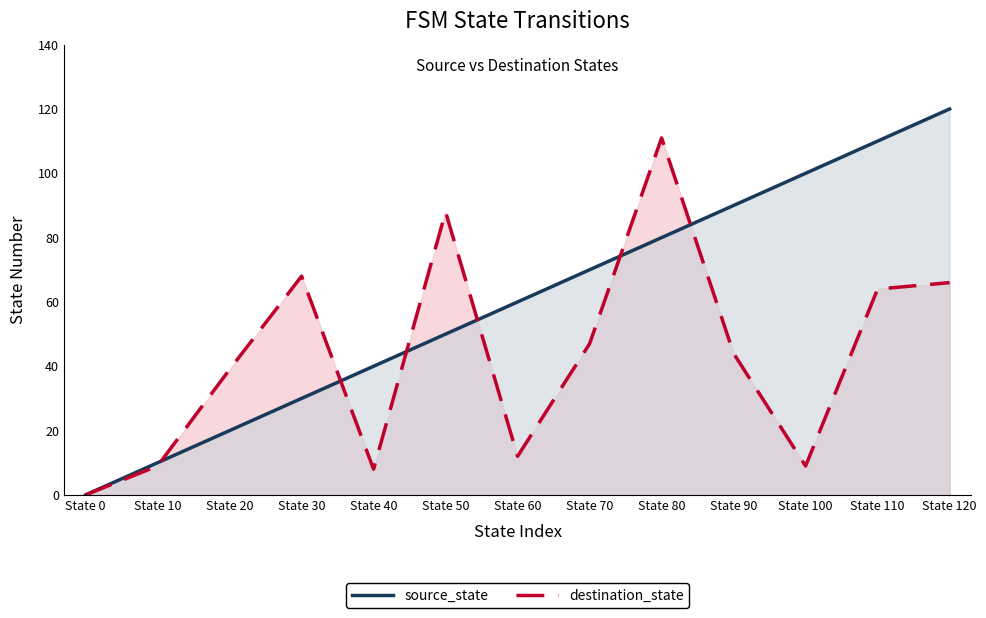

How many distinct data groups are displayed?

2